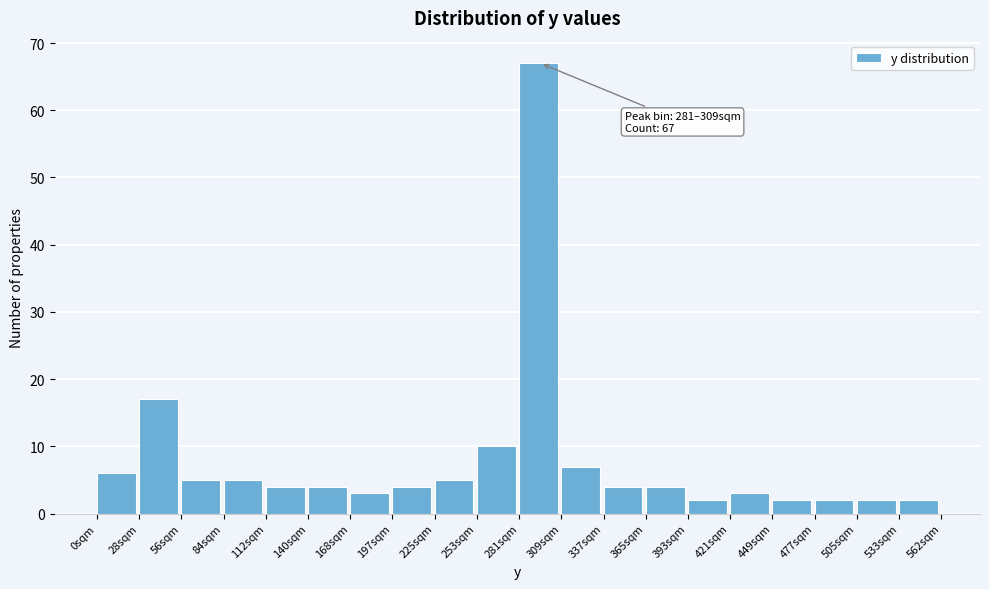

Which range on the x-axis has the tallest bar?

280 to 310